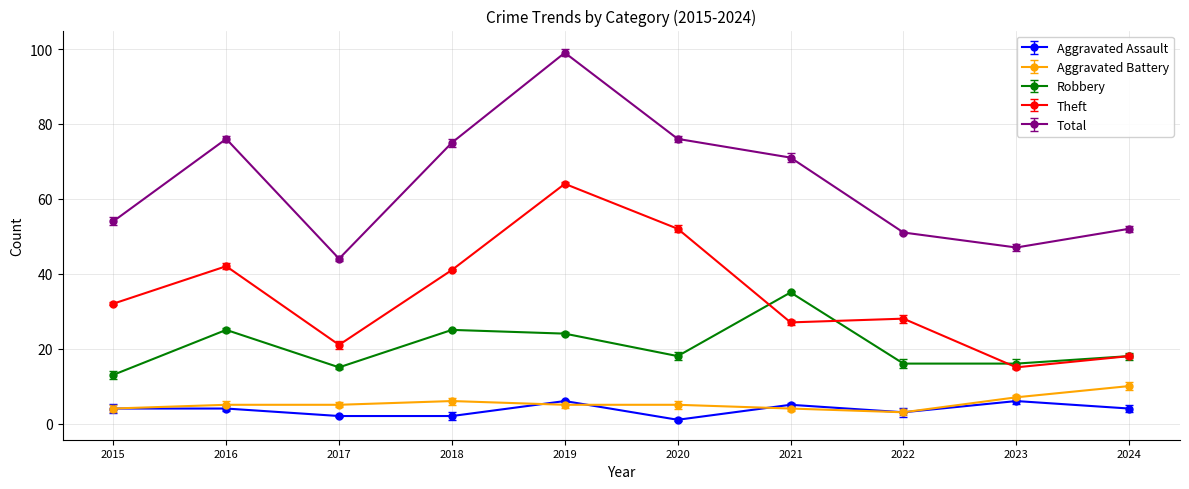

How many lines are shown in the chart?

5